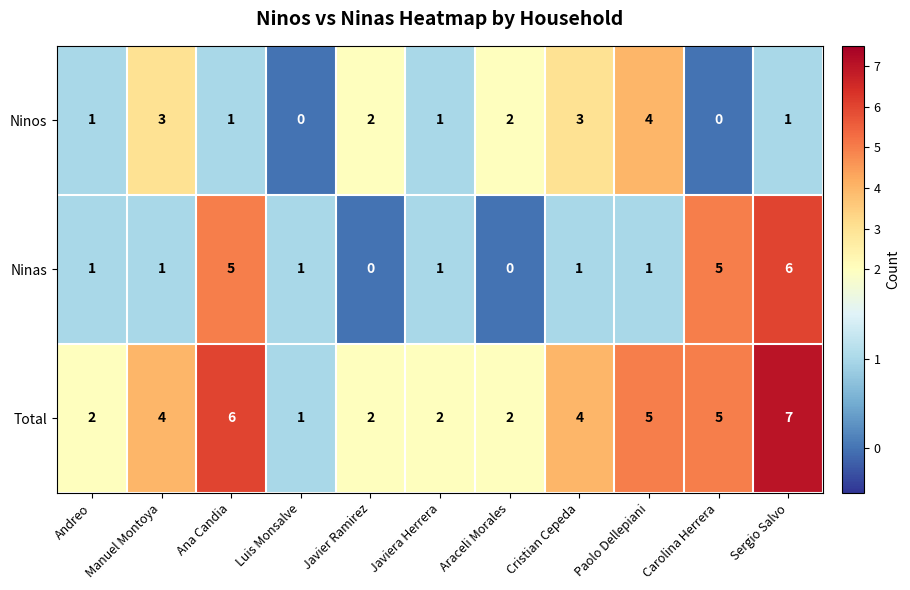

How many series are shown in this chart?

3